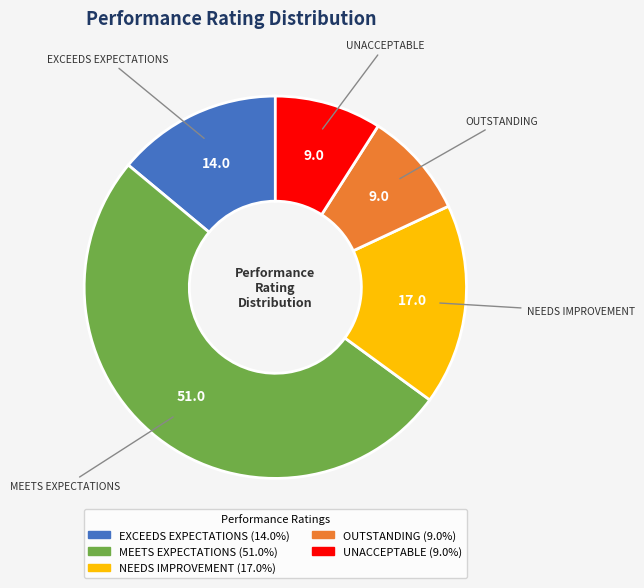

Does MEETS EXPECTATIONS represent more than half of the total?

Yes